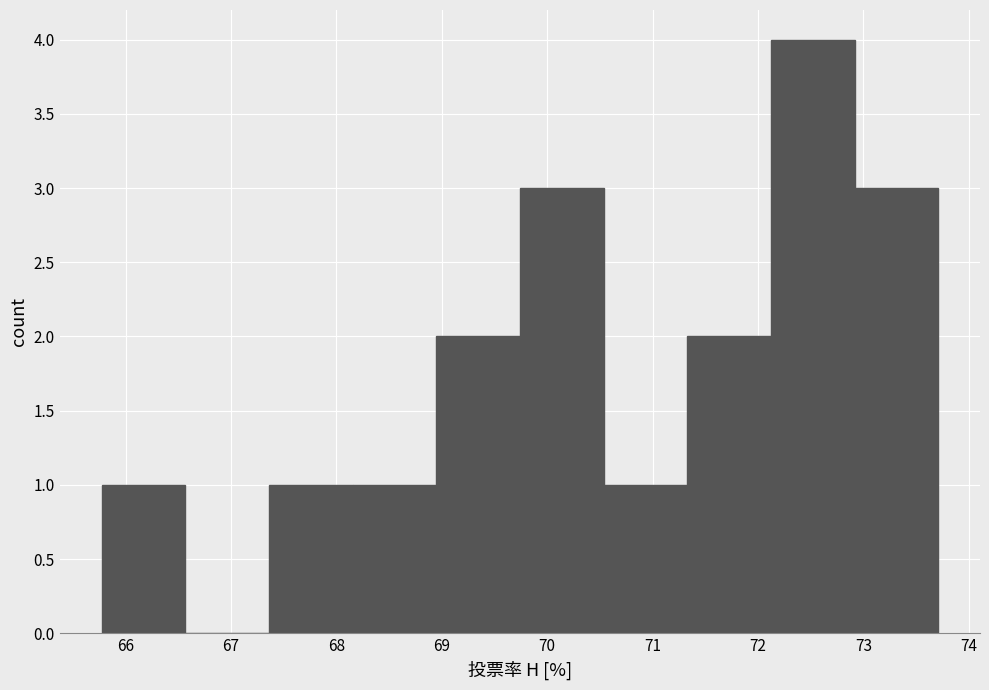

How tall is the bar that spans 65.8 to 66.6 on the x-axis? Neither the bar edges nor the heights are printed on the chart, so give them approximately, as read against the axes.

1